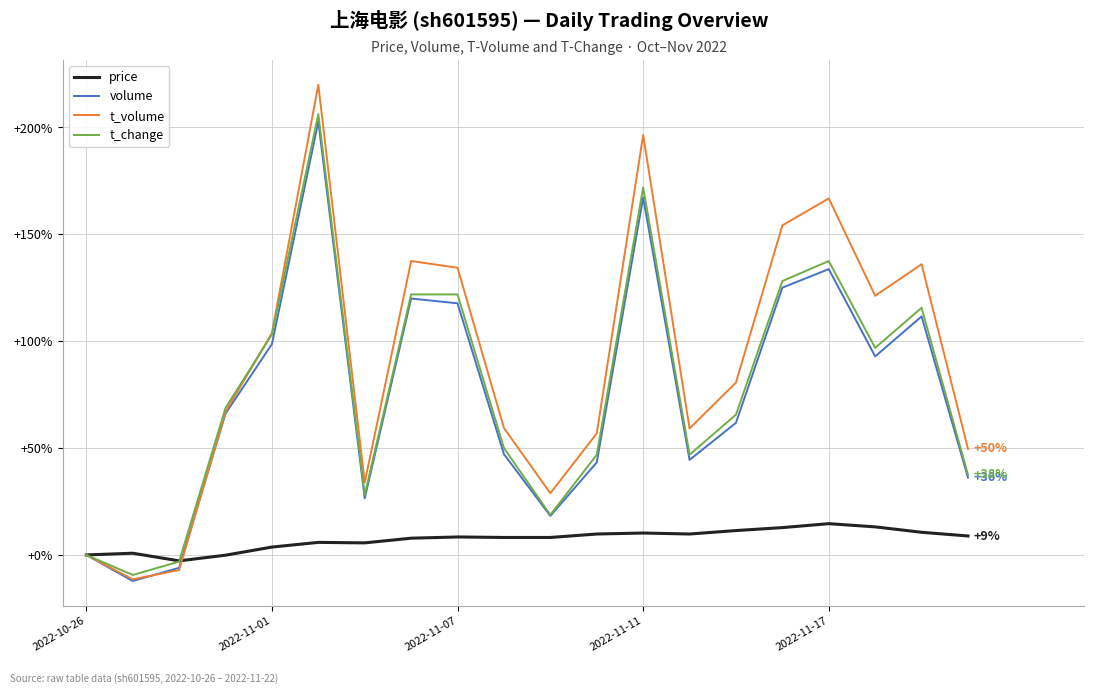

True or false: volume and price intersect in this chart.

True